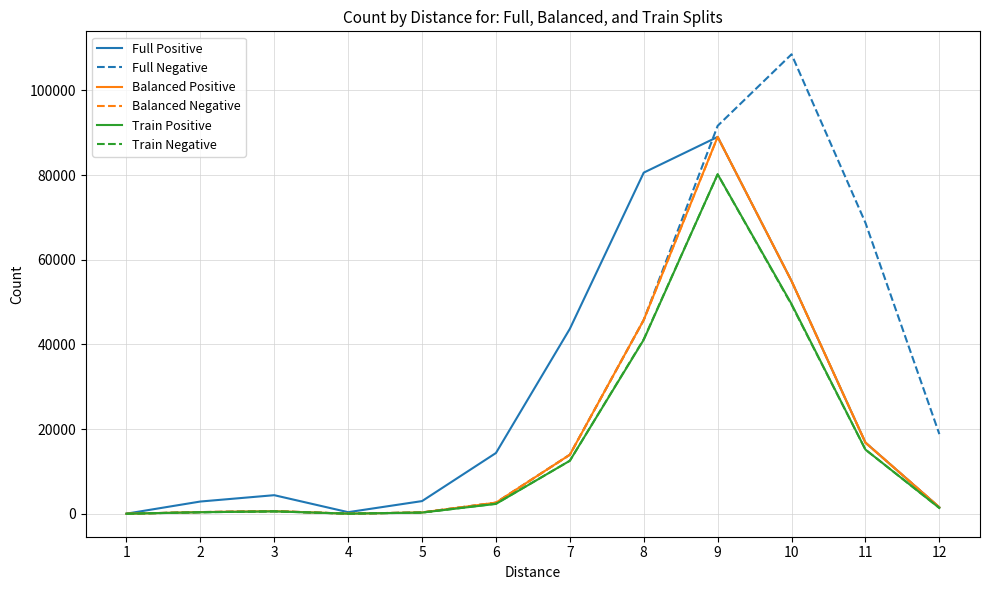

True or false: Full Negative and Balanced Positive intersect in this chart.

False